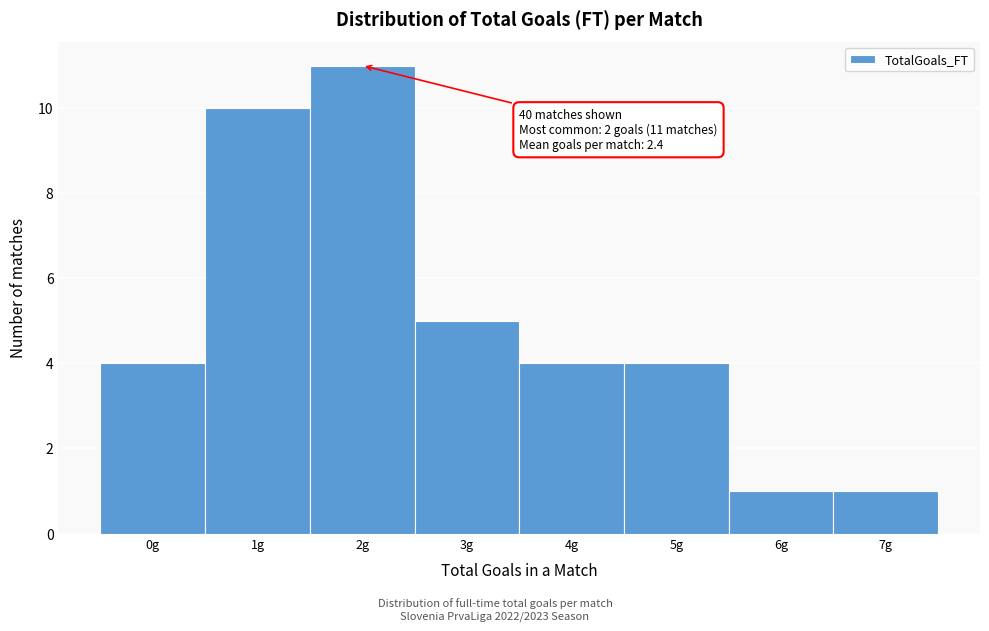

Which range on the x-axis has the tallest bar?

1.5 to 2.5